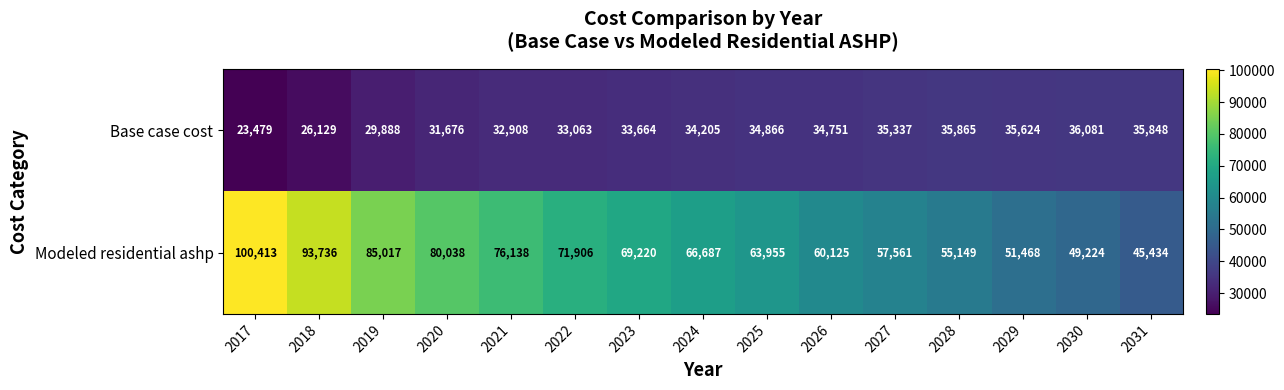

Where is Base case cost nearest to the value 29780?

2019